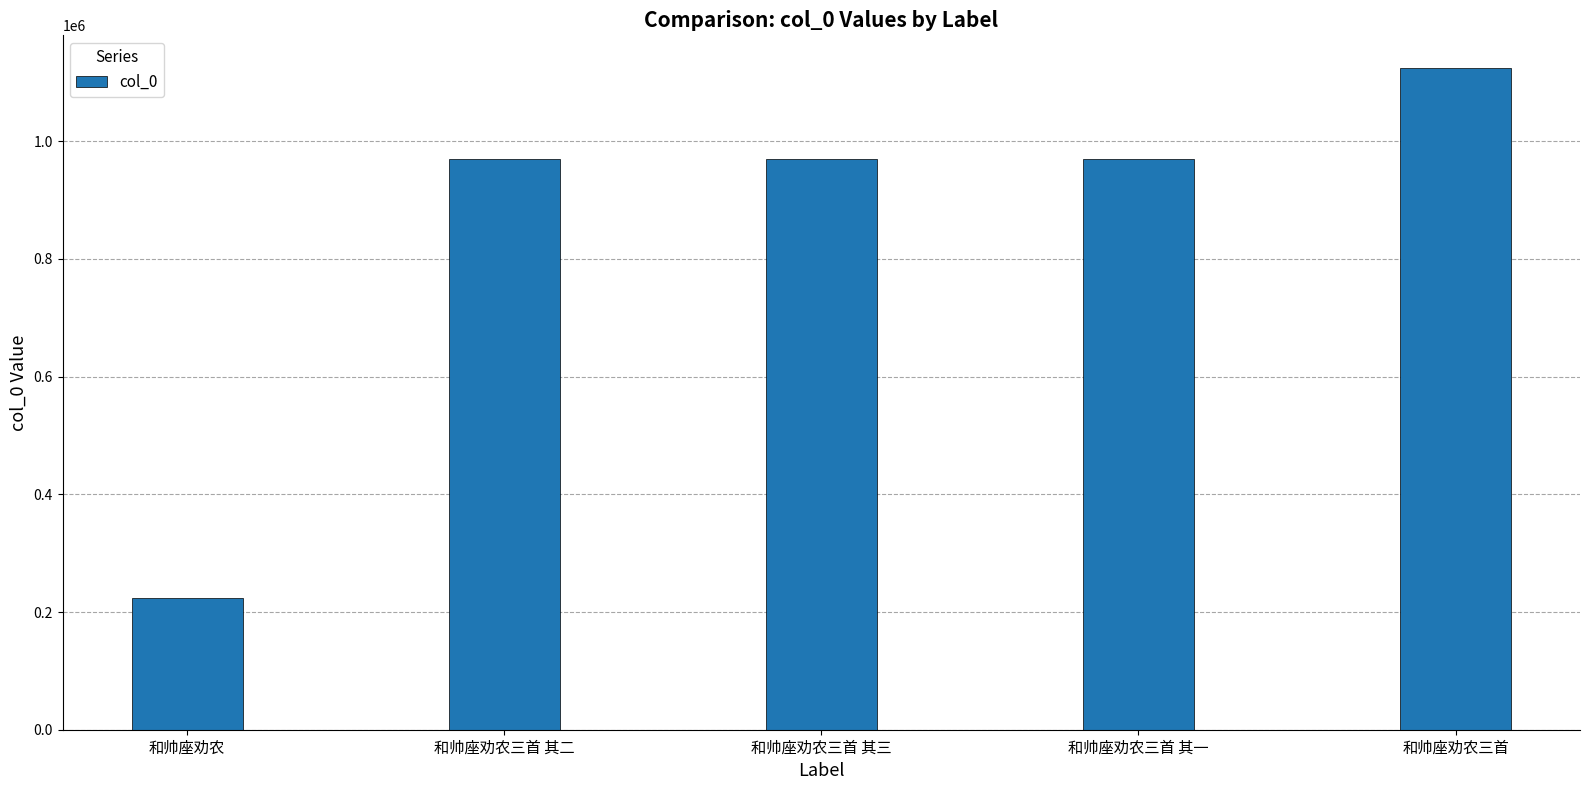

How many categories are shown in the chart?

5